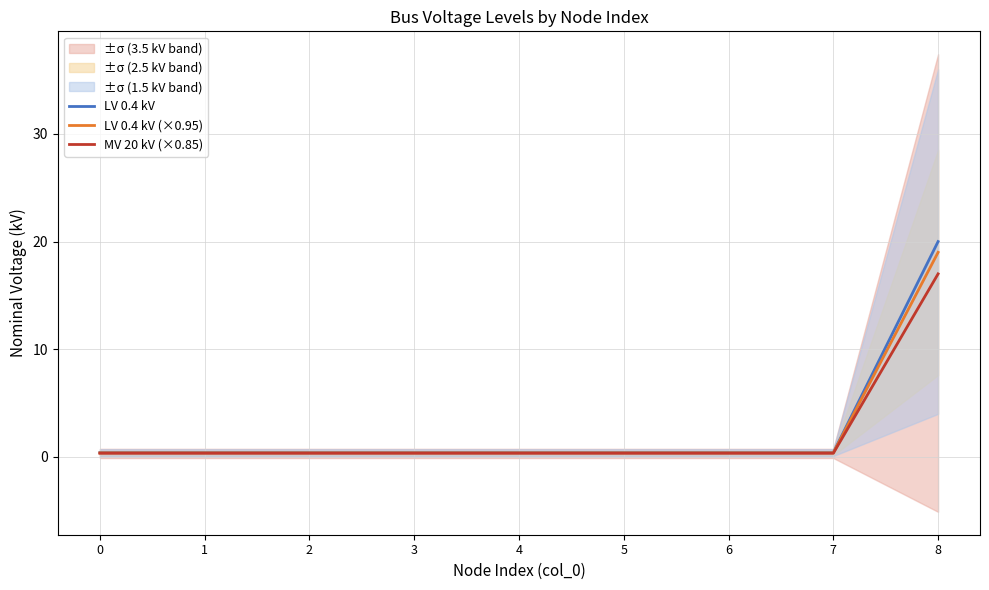

At how many categories does at least one series exceed 14?

1